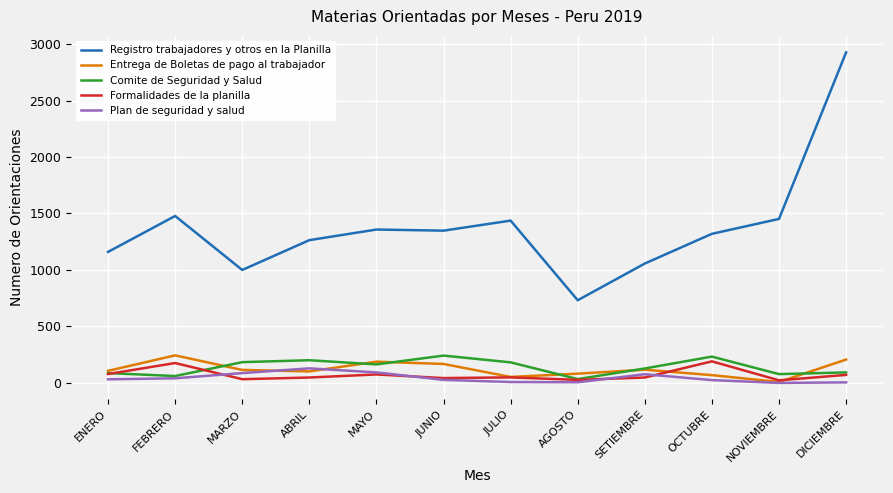

Is the value of Registro trabajadores y otros en la Planilla at MARZO greater than the value of Formalidades de la planilla at FEBRERO?

Yes